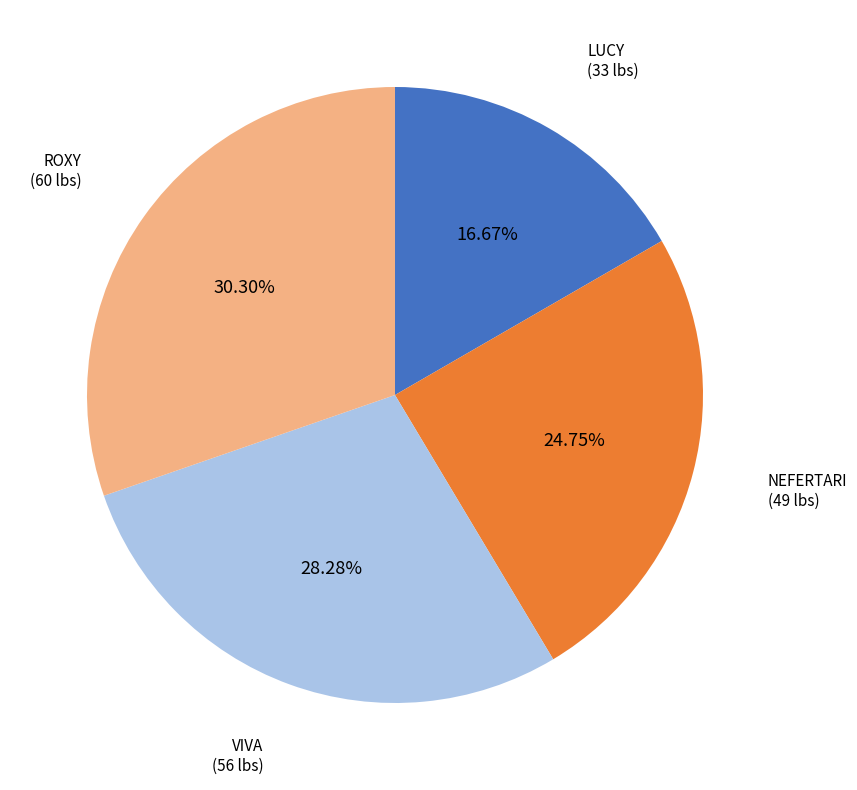

The ROXY slice represents 30% of the pie. True or false?

True